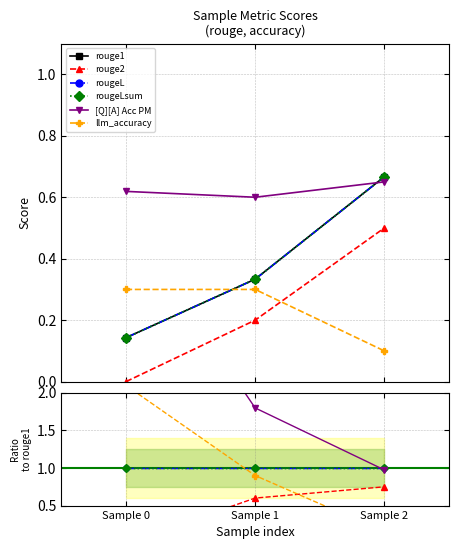

True or false: rouge1 has a value of 0.6 at Sample 1.

False